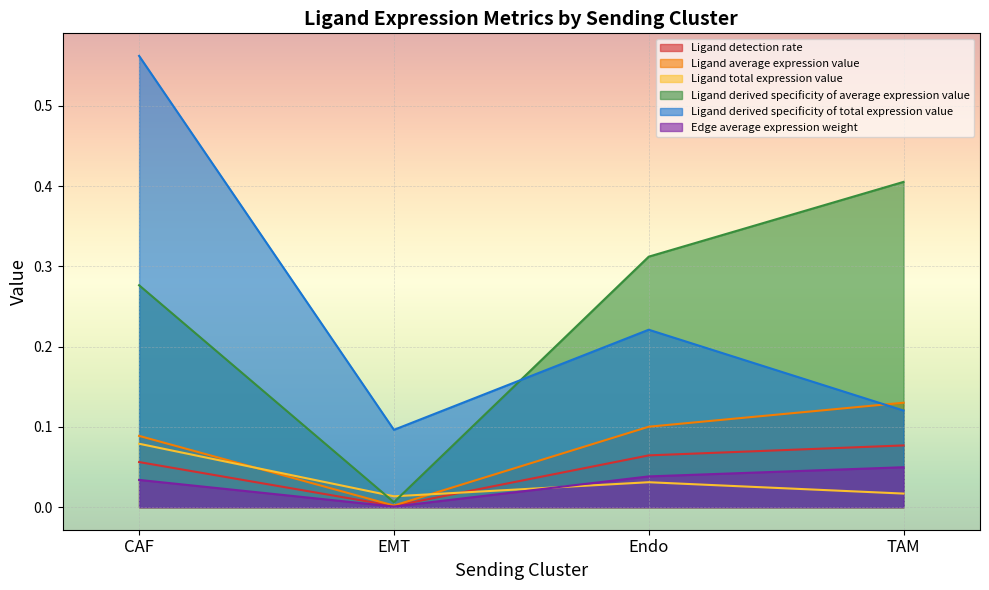

Reading left to right, transcribe all the data shown in this chart.

Ligand detection rate: 0.1	0.0	0.1	0.1
Ligand average expression value: 0.1	0.0	0.1	0.1
Ligand total expression value: 0.1	0.0	0.0	0.0
Ligand derived specificity of average expression value: 0.3	0.0	0.3	0.4
Ligand derived specificity of total expression value: 0.6	0.1	0.2	0.1
Edge average expression weight: 0.0	0.0	0.0	0.0